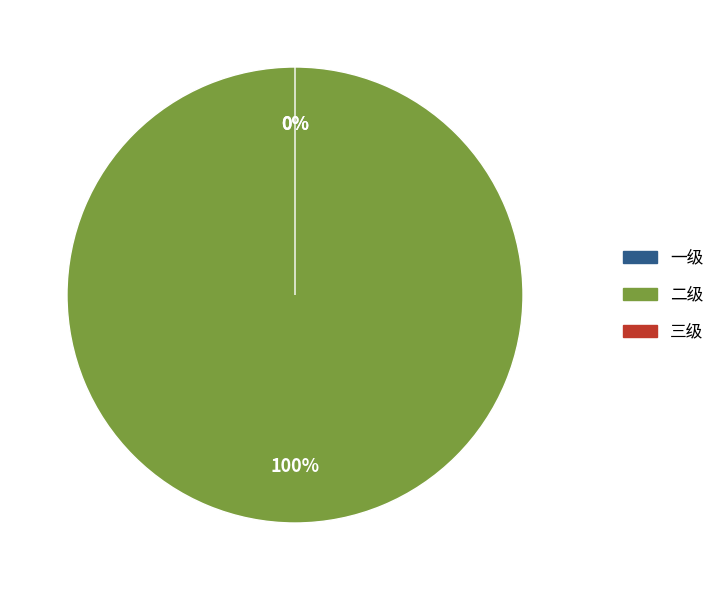

How many segments does this pie chart have?

3